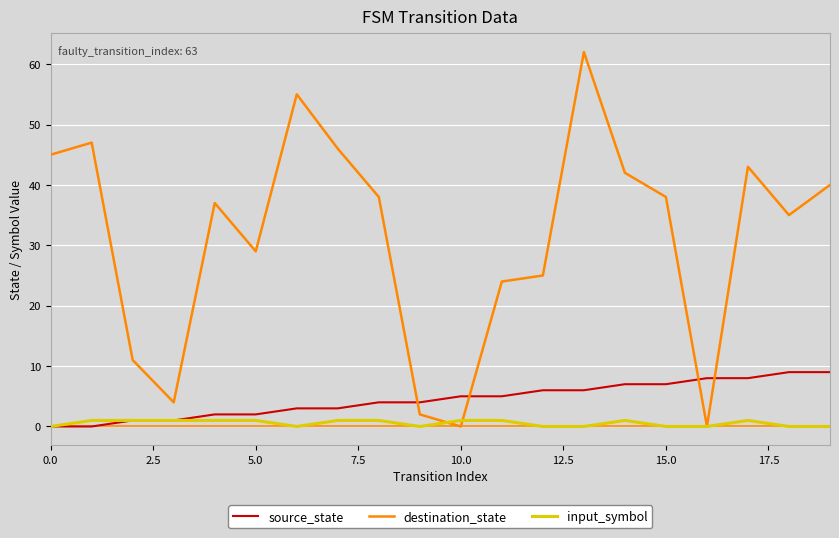

What are all the series names shown in the legend?

source_state, destination_state, input_symbol